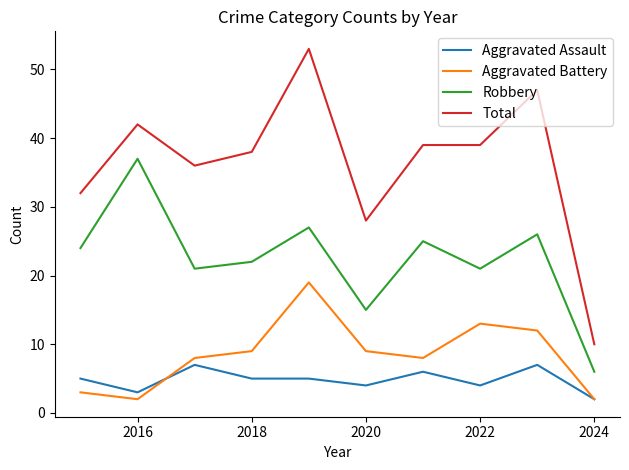

How many values in the Total series are below 39?

5